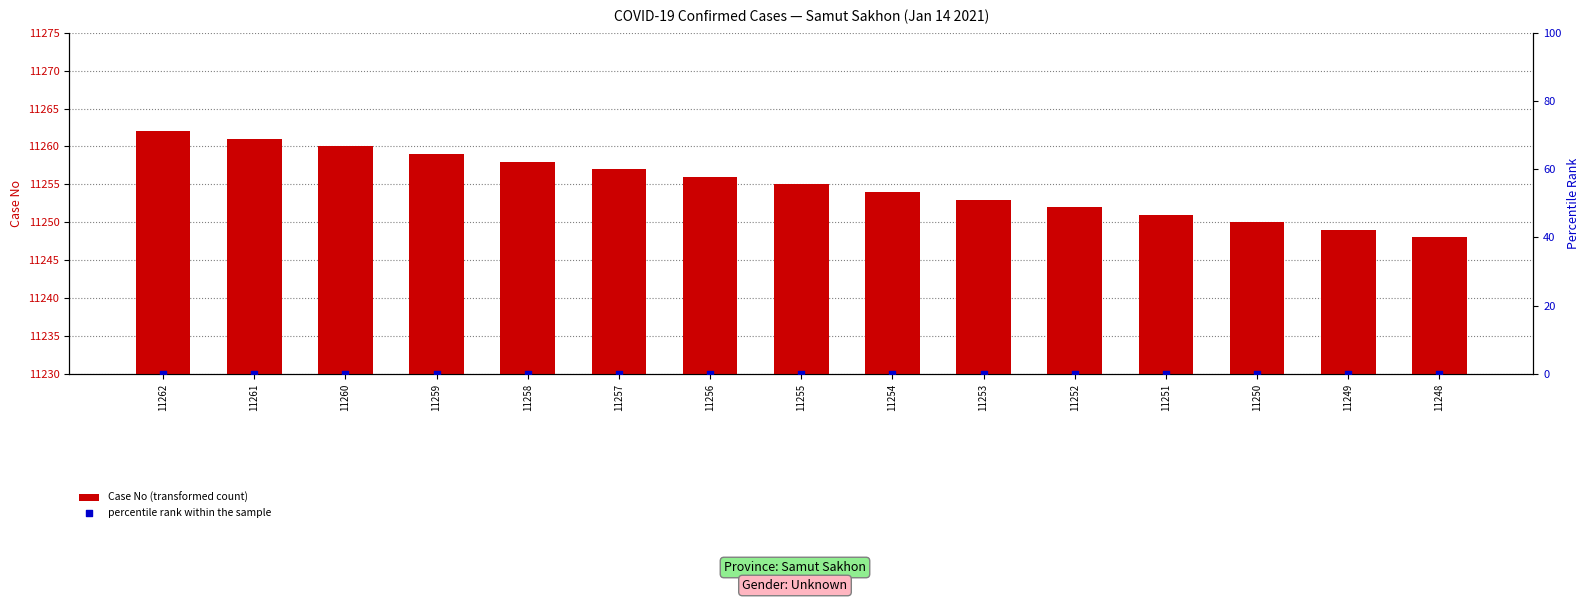

What are all the series names shown in the legend?

Case No (transformed count), percentile rank within the sample